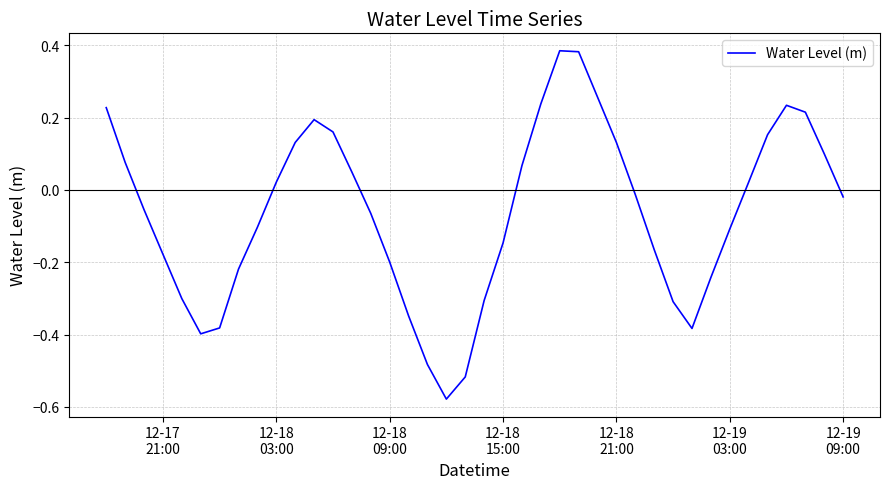

What is the difference between the maximum and minimum values?

1.0